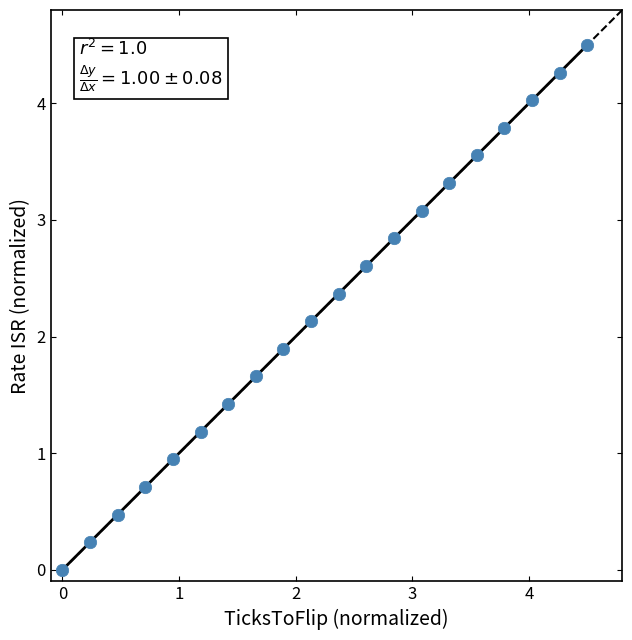

What is the range of X values (max minus min)?

4.5